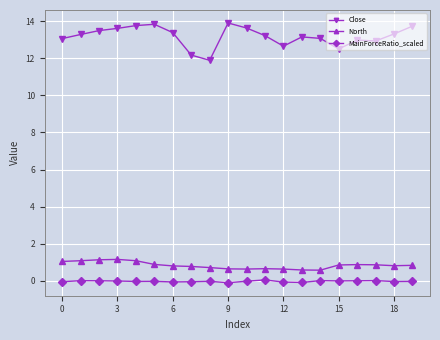

What is the maximum value shown in the chart?

13.9